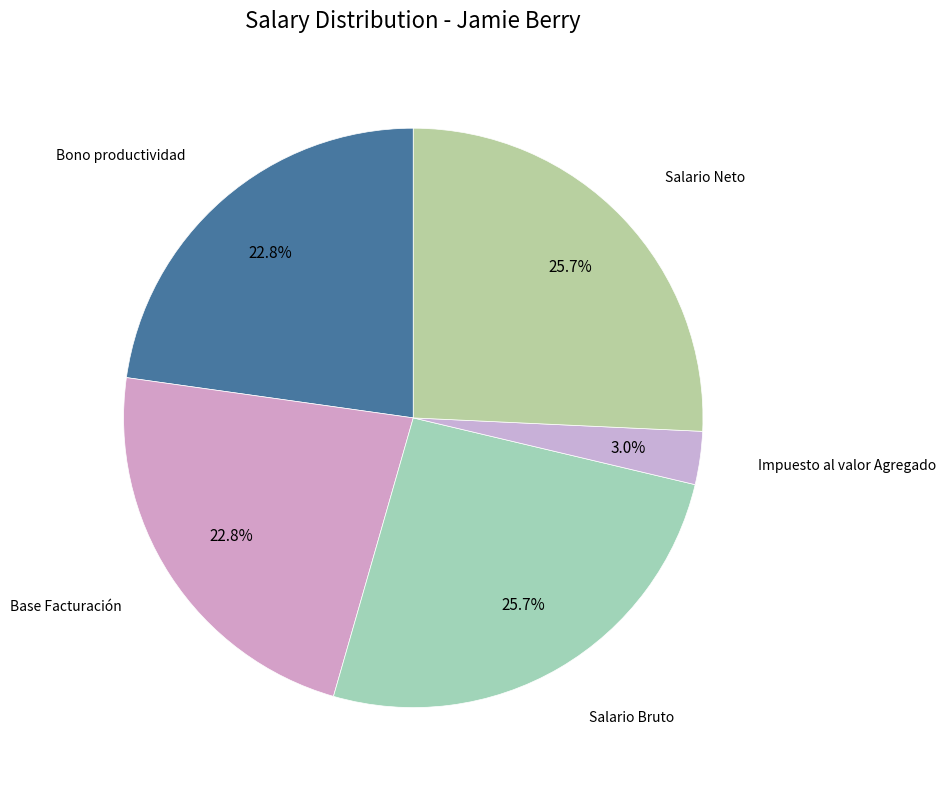

Does any single category account for the majority?

No